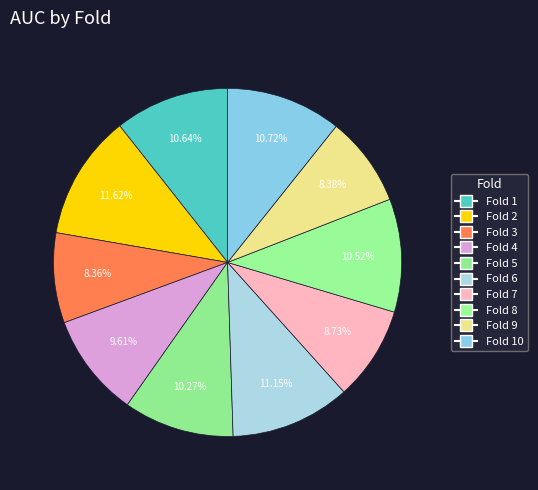

Is the sum of Fold 7 and Fold 6 greater than half?

No